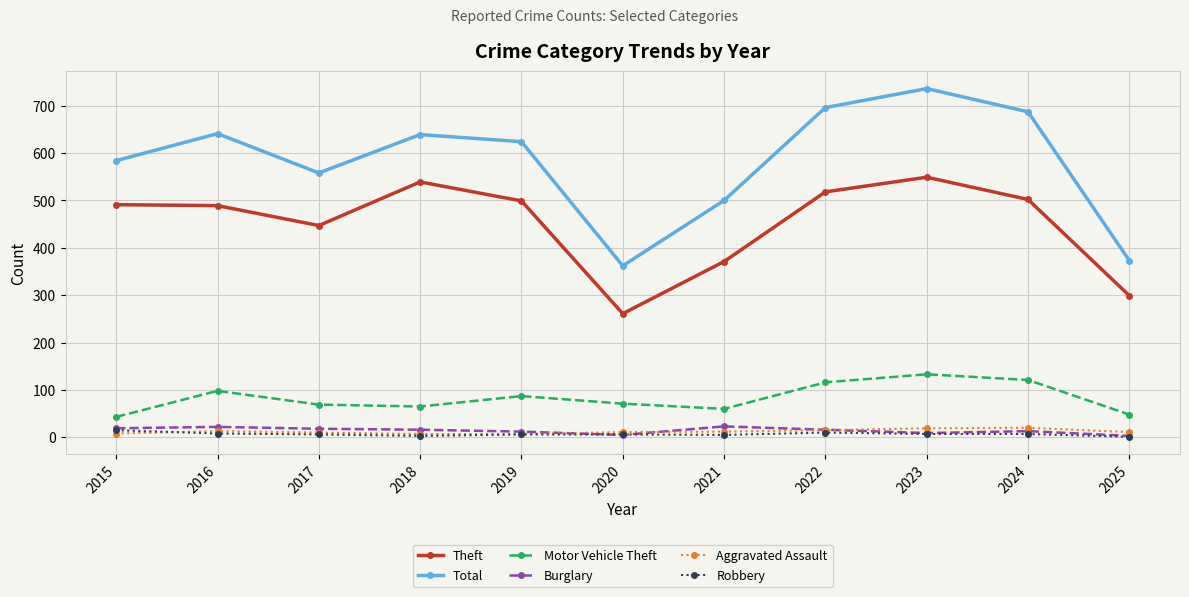

Between 2015 and 2016, which series saw the biggest shift?

Total